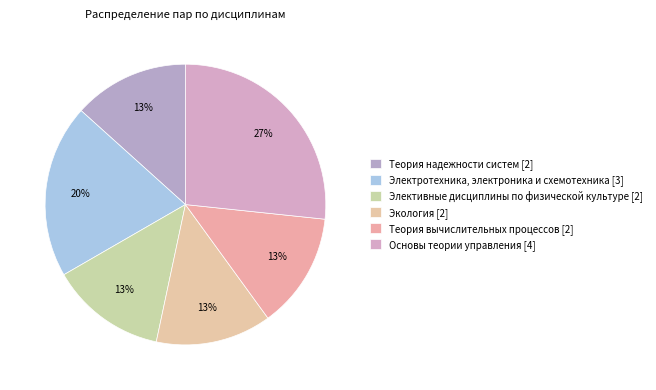

Does any single category account for the majority?

No